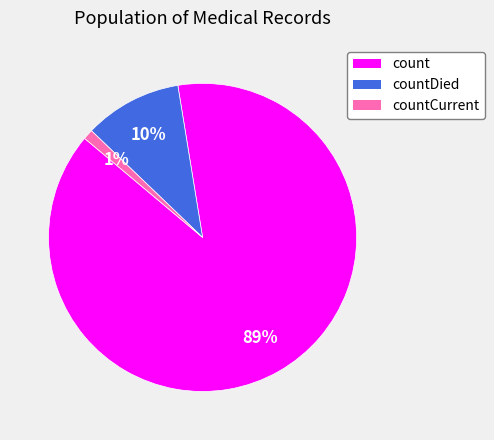

Is there a majority slice in this chart?

Yes